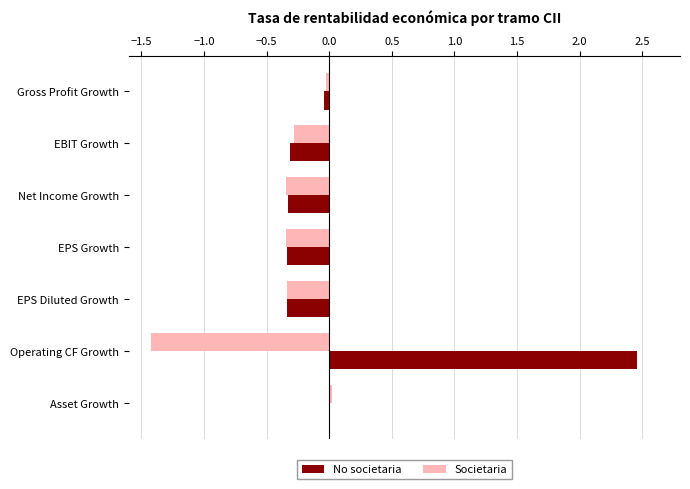

What is the sum of all Societaria values?

-2.7